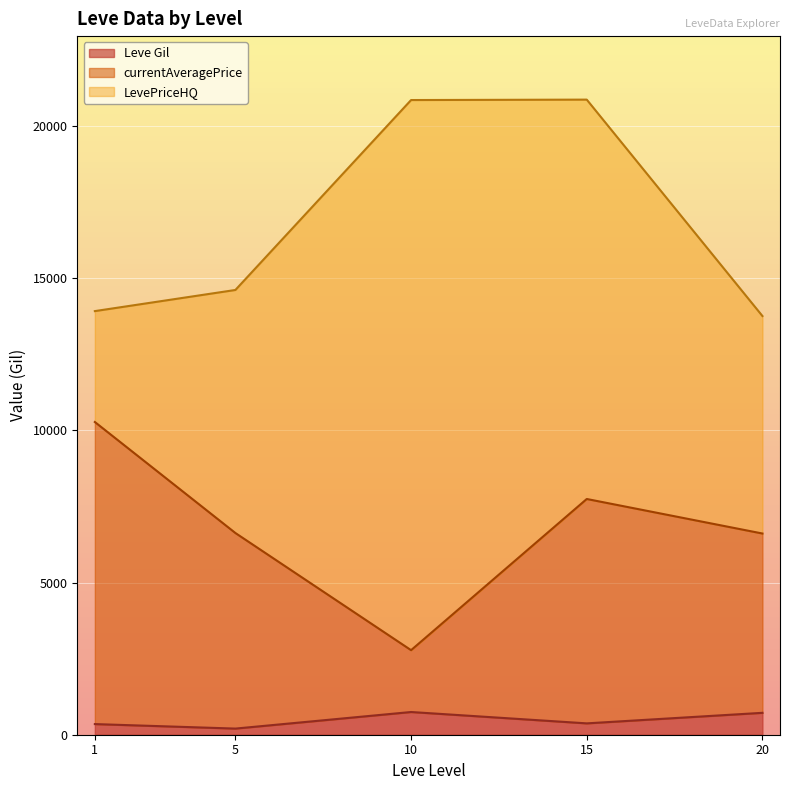

Which series has the largest total across all categories?

LevePriceHQ